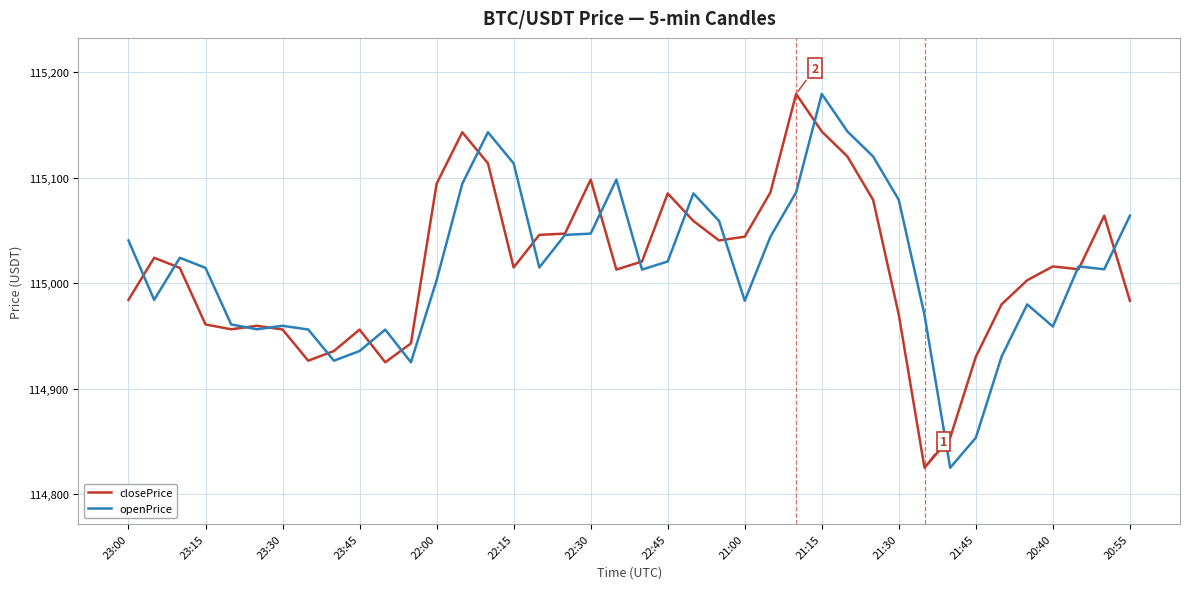

What is the greatest value displayed?

115179.5